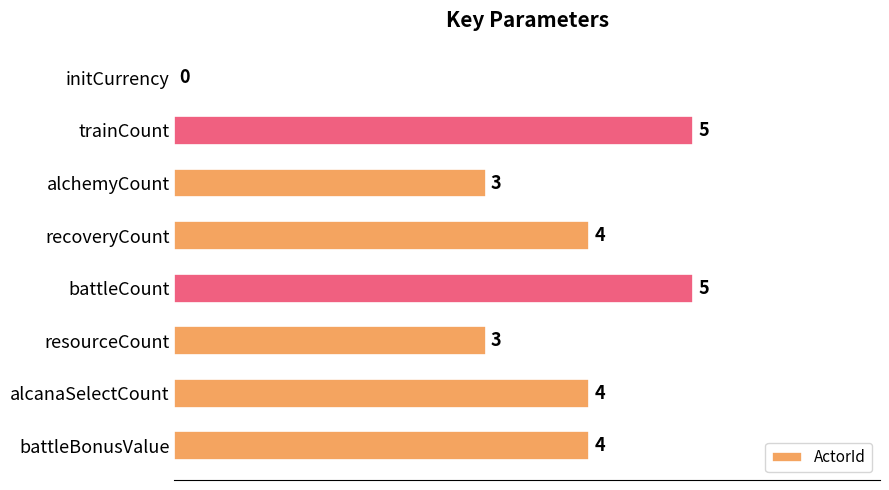

Reading top to bottom, transcribe all the data shown in this chart.

initCurrency=0	trainCount=5	alchemyCount=3	recoveryCount=4	battleCount=5	resourceCount=3	alcanaSelectCount=4	battleBonusValue=4